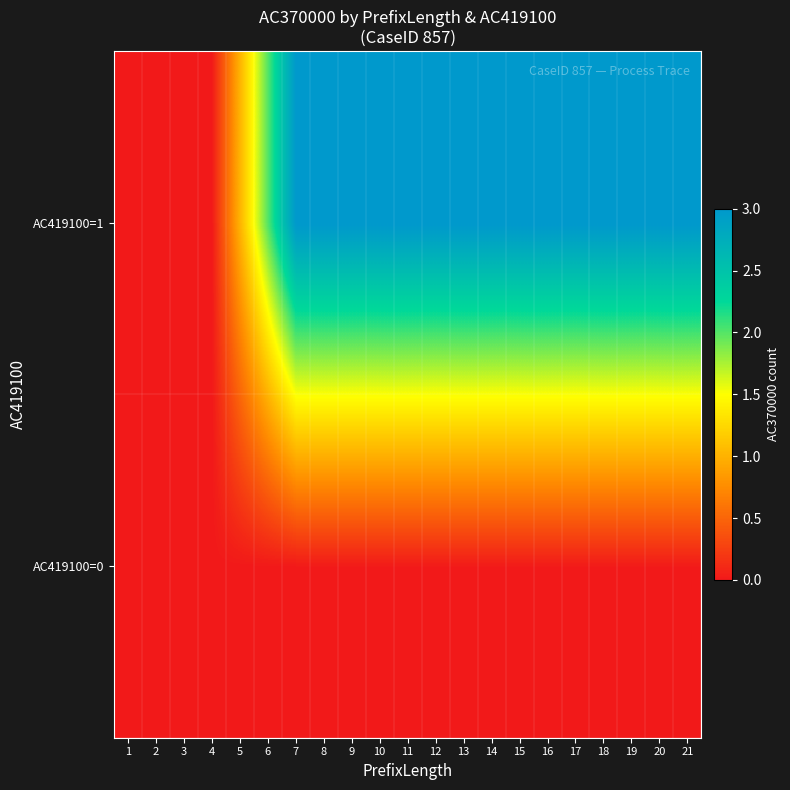

Reading left to right, list all the values displayed in this chart.

AC419100=0: 1=0	2=0	3=0	4=0	5=0	6=0	7=0	8=0	9=0	10=0	11=0	12=0	13=0	14=0	15=0	16=0	17=0	18=0	19=0	20=0	21=0
AC419100=1: 1=0	2=0	3=0	4=0	5=1	6=2	7=3	8=3	9=3	10=3	11=3	12=3	13=3	14=3	15=3	16=3	17=3	18=3	19=3	20=3	21=3